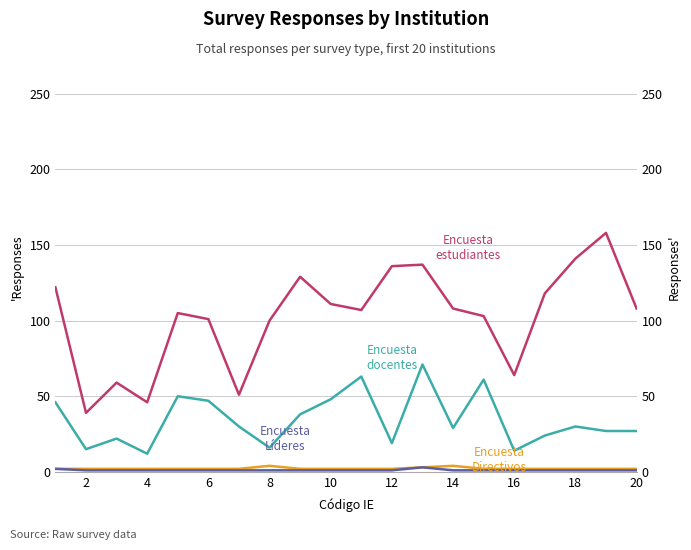

How many series are shown in this chart?

4